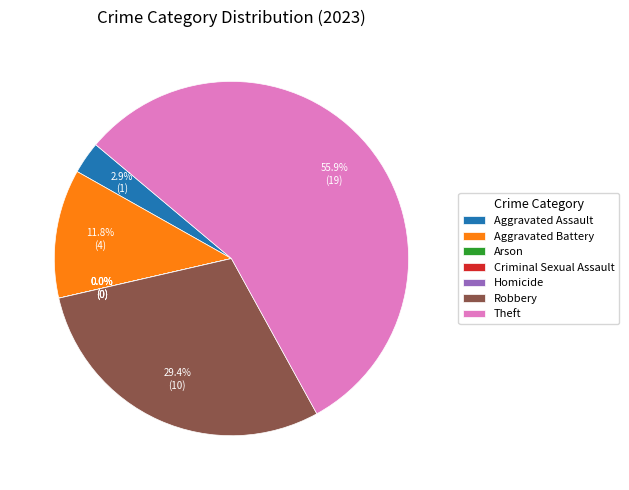

The Homicide slice represents 0% of the pie. True or false?

True